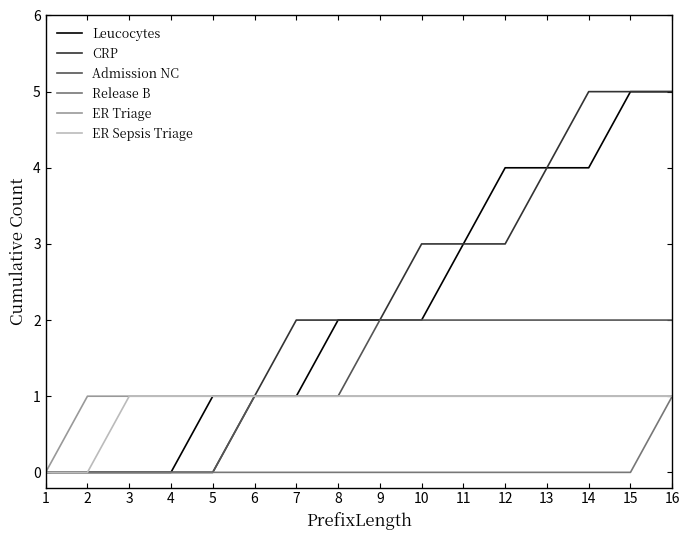

Is the value of CRP at 14 greater than the value of Release B at 3?

Yes